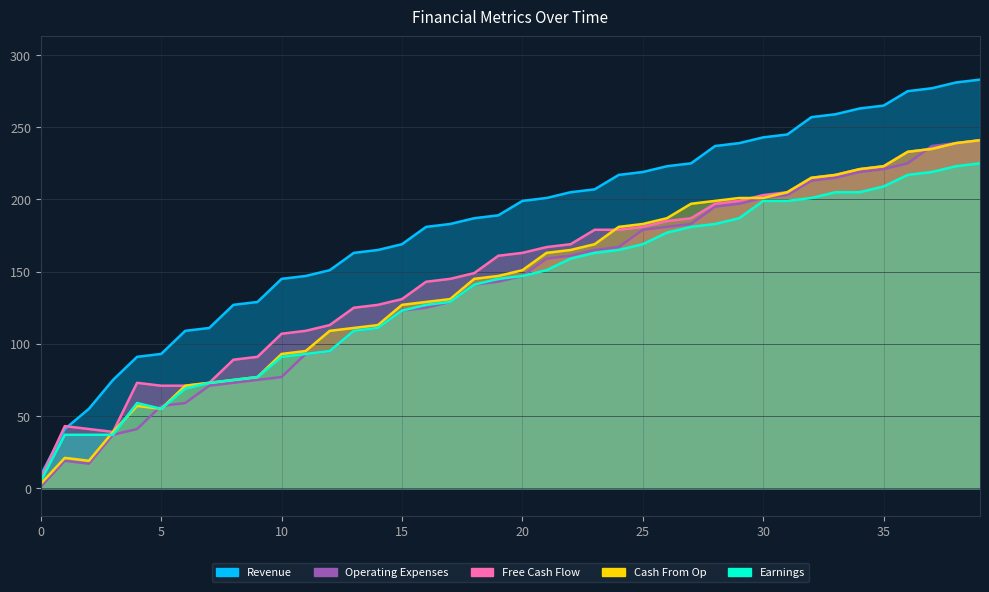

True or false: Earnings and Revenue intersect in this chart.

False